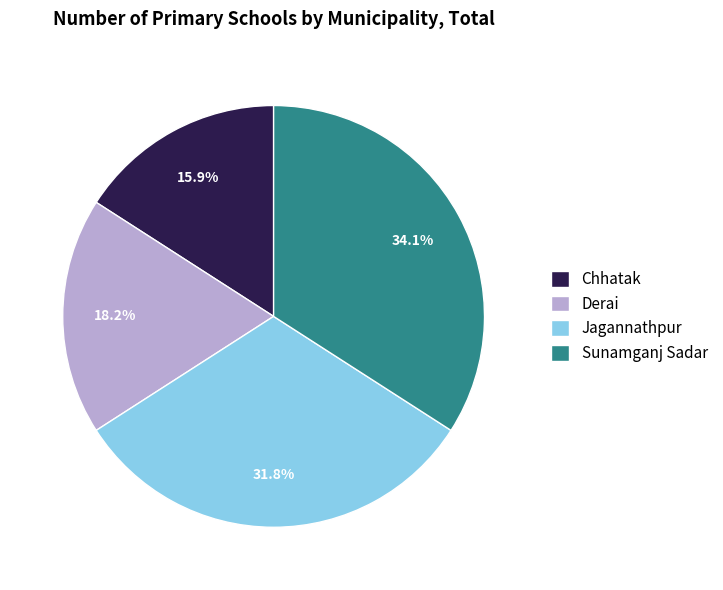

Does Sunamganj Sadar represent more than half of the total?

No